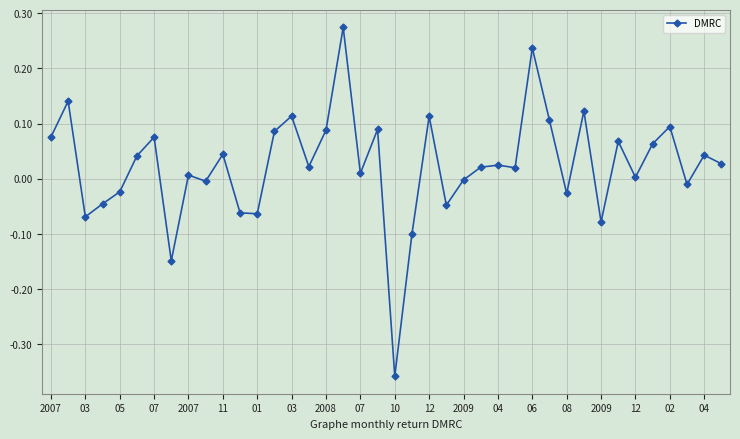

What is the difference between the second highest and second lowest values?

0.4